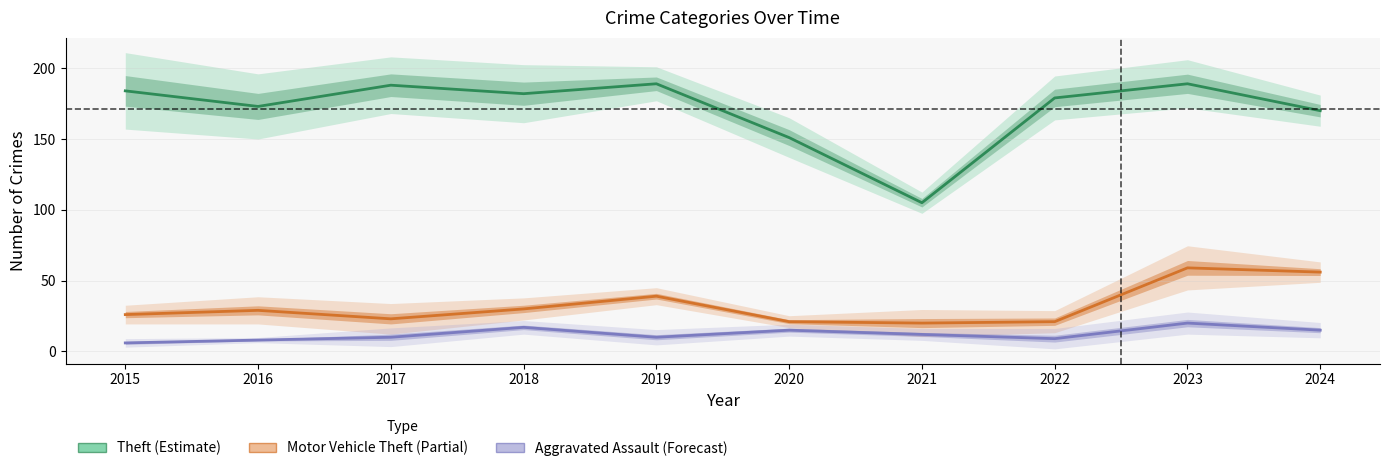

What is the spread (max minus min) of values at 2018?

165